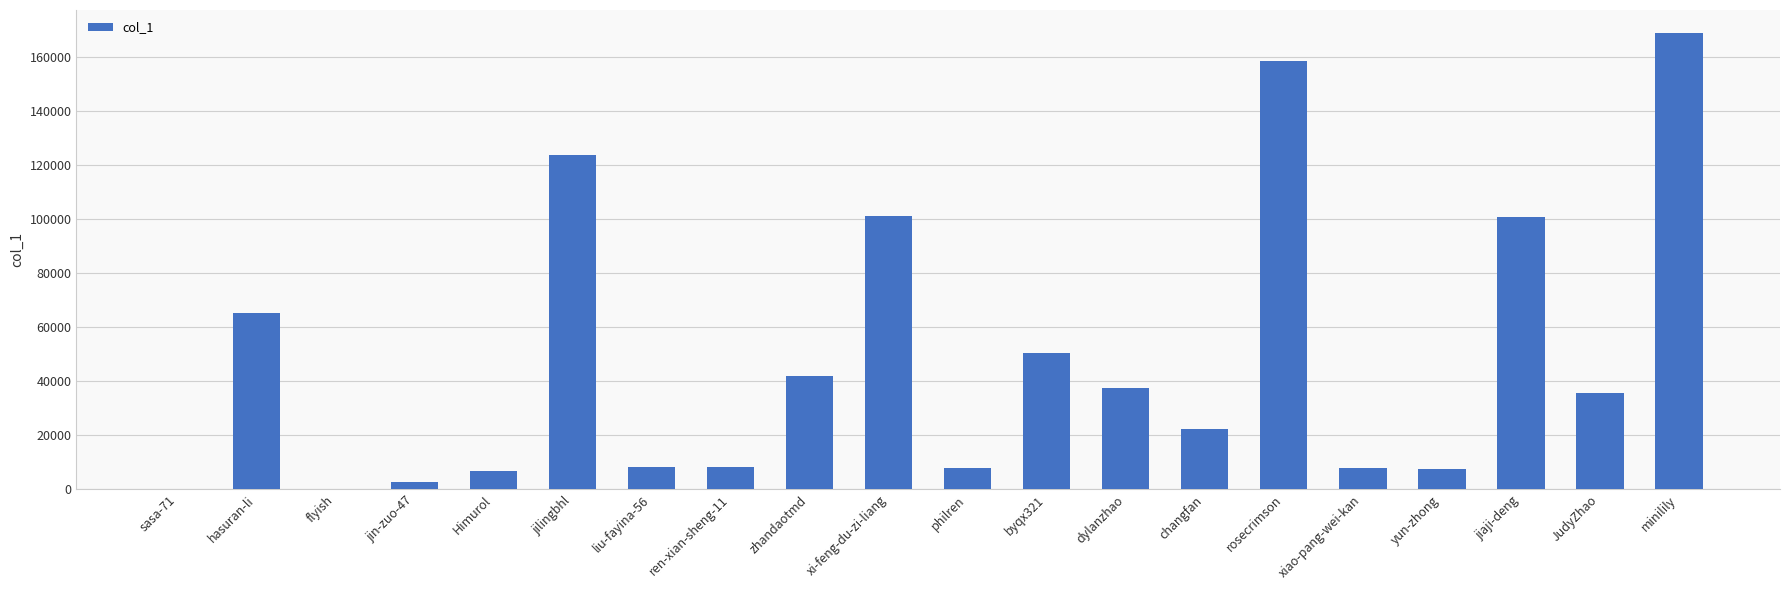

At which category does the chart reach its peak across all series?

minilily